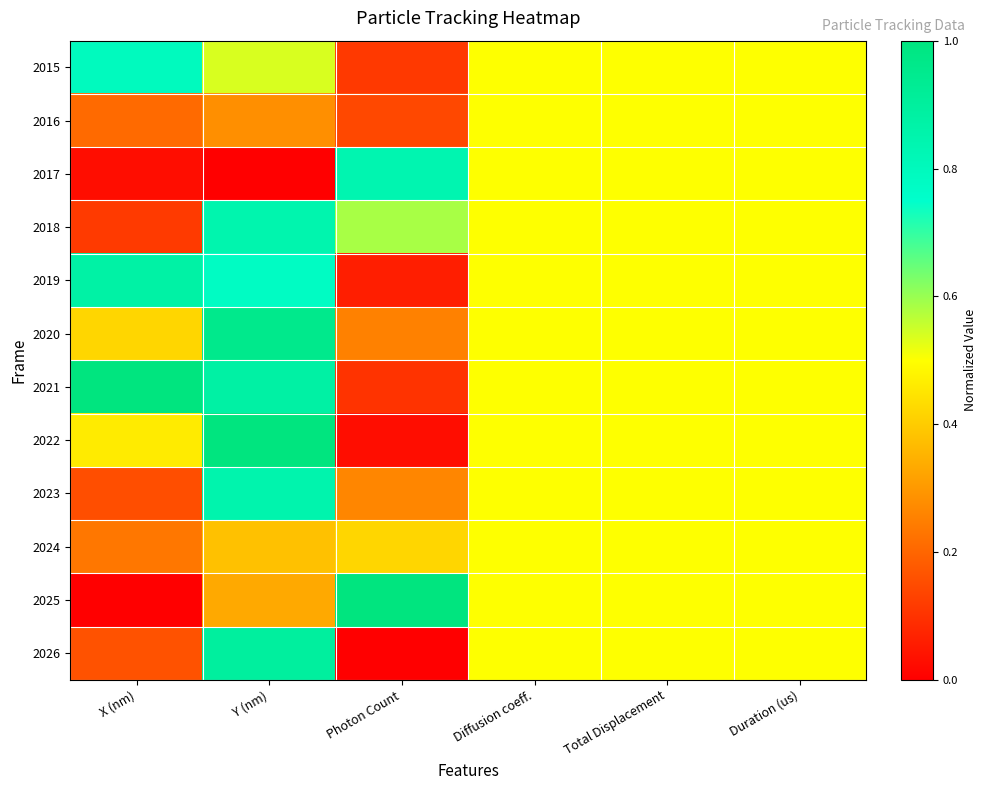

Reading right to left, transcribe all the data shown in this chart.

2015: Duration (us)=0.5	Total Displacement=0.5	Diffusion coeff.=0.5	Photon Count=0.1	Y (nm)=0.5	X (nm)=0.8
2016: Duration (us)=0.5	Total Displacement=0.5	Diffusion coeff.=0.5	Photon Count=0.1	Y (nm)=0.3	X (nm)=0.2
2017: Duration (us)=0.5	Total Displacement=0.5	Diffusion coeff.=0.5	Photon Count=0.8	Y (nm)=0.0	X (nm)=0.0
2018: Duration (us)=0.5	Total Displacement=0.5	Diffusion coeff.=0.5	Photon Count=0.6	Y (nm)=0.8	X (nm)=0.1
2019: Duration (us)=0.5	Total Displacement=0.5	Diffusion coeff.=0.5	Photon Count=0.1	Y (nm)=0.8	X (nm)=0.9
2020: Duration (us)=0.5	Total Displacement=0.5	Diffusion coeff.=0.5	Photon Count=0.3	Y (nm)=1.0	X (nm)=0.4
2021: Duration (us)=0.5	Total Displacement=0.5	Diffusion coeff.=0.5	Photon Count=0.1	Y (nm)=0.9	X (nm)=1.0
2022: Duration (us)=0.5	Total Displacement=0.5	Diffusion coeff.=0.5	Photon Count=0.0	Y (nm)=1.0	X (nm)=0.5
2023: Duration (us)=0.5	Total Displacement=0.5	Diffusion coeff.=0.5	Photon Count=0.3	Y (nm)=0.9	X (nm)=0.2
2024: Duration (us)=0.5	Total Displacement=0.5	Diffusion coeff.=0.5	Photon Count=0.4	Y (nm)=0.4	X (nm)=0.2
2025: Duration (us)=0.5	Total Displacement=0.5	Diffusion coeff.=0.5	Photon Count=1.0	Y (nm)=0.3	X (nm)=0.0
2026: Duration (us)=0.5	Total Displacement=0.5	Diffusion coeff.=0.5	Photon Count=0.0	Y (nm)=0.9	X (nm)=0.2